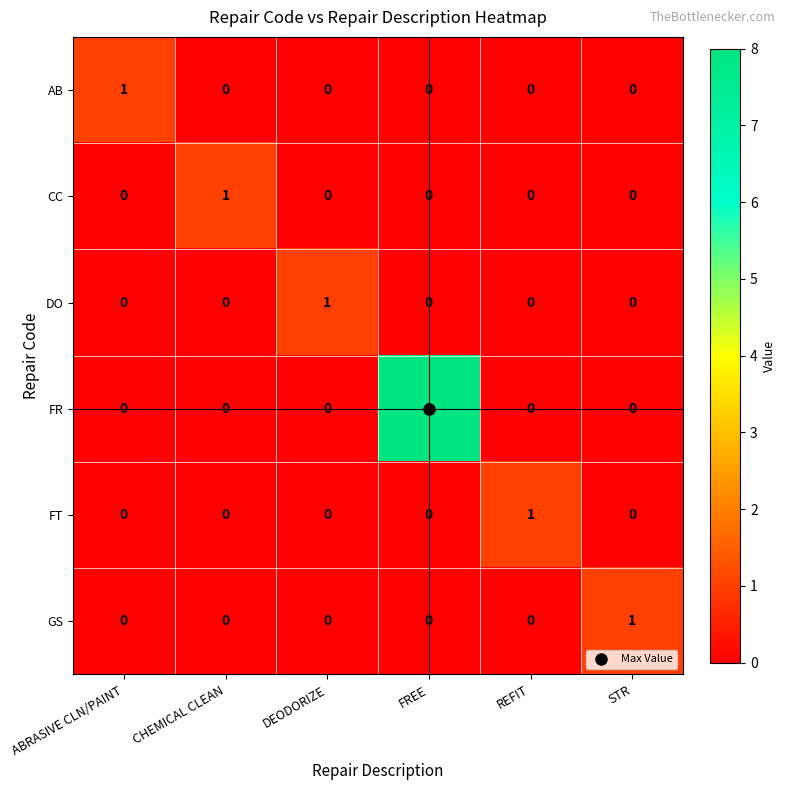

Which series has the largest range (max minus min)?

FR